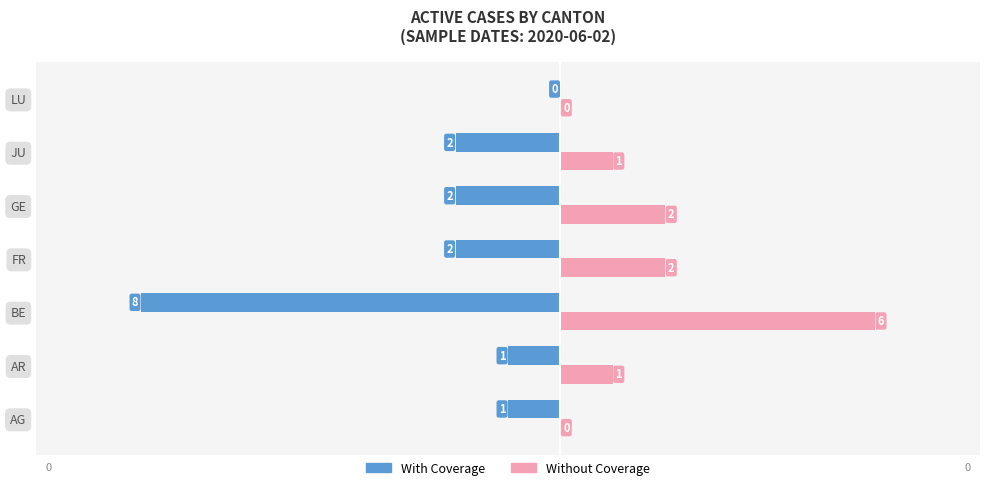

Is the value of Without Coverage at JU greater than the value of With Coverage at AG?

Yes